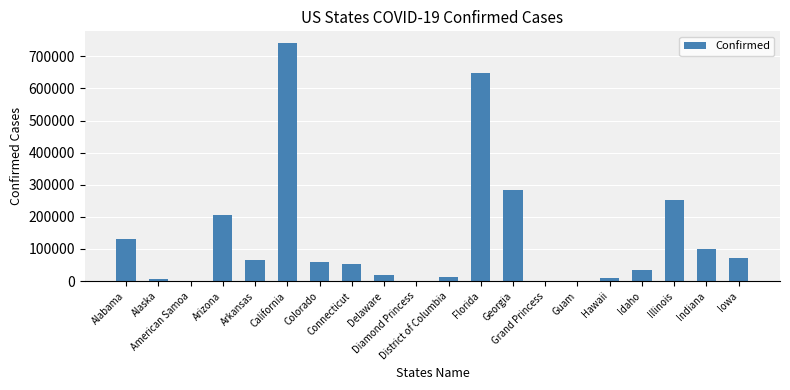

What is the sum of all values?

2697442